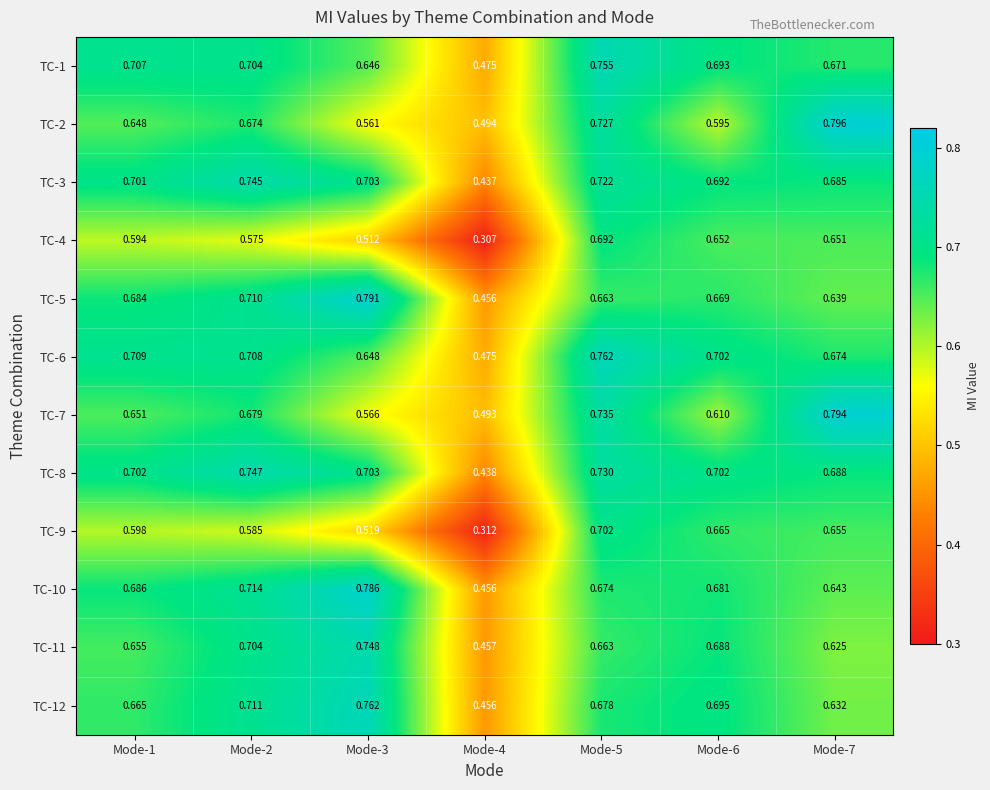

Is the value of TC-2 at Mode-1 greater than the value of TC-7 at Mode-2?

No